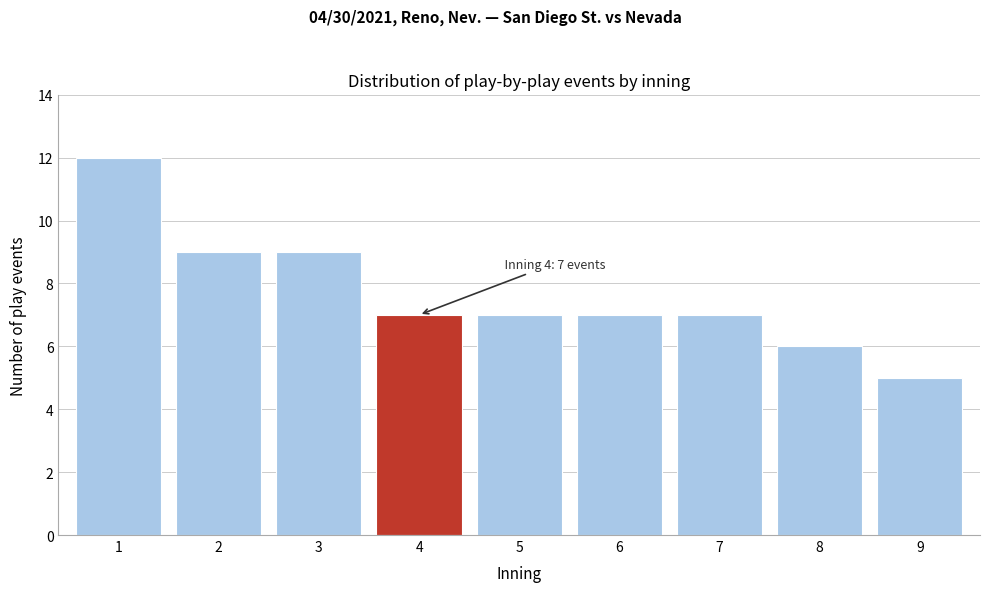

Reading left to right, extract all data points from this chart.

1=12	2=9	3=9	4=7	5=7	6=7	7=7	8=6	9=5